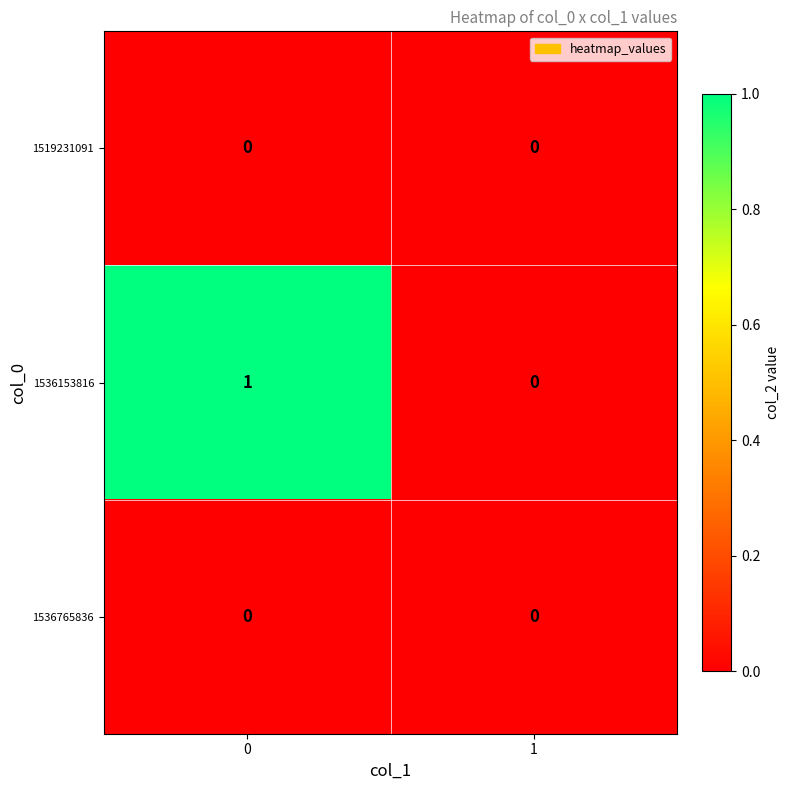

What is the maximum value shown in the chart?

1